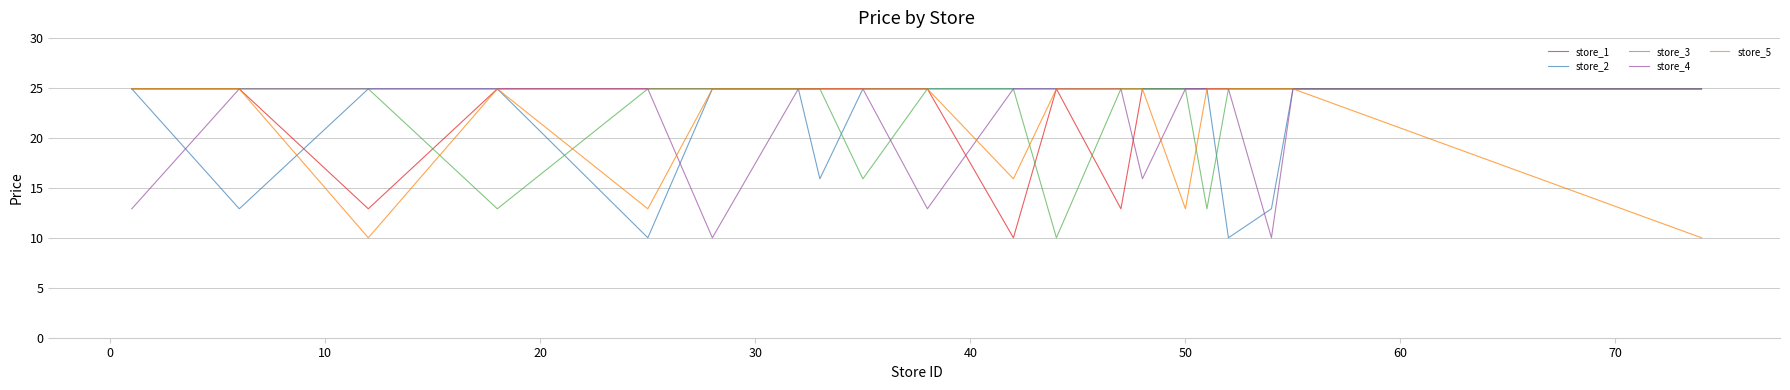

What is the highest value of the store_2 series?

24.9